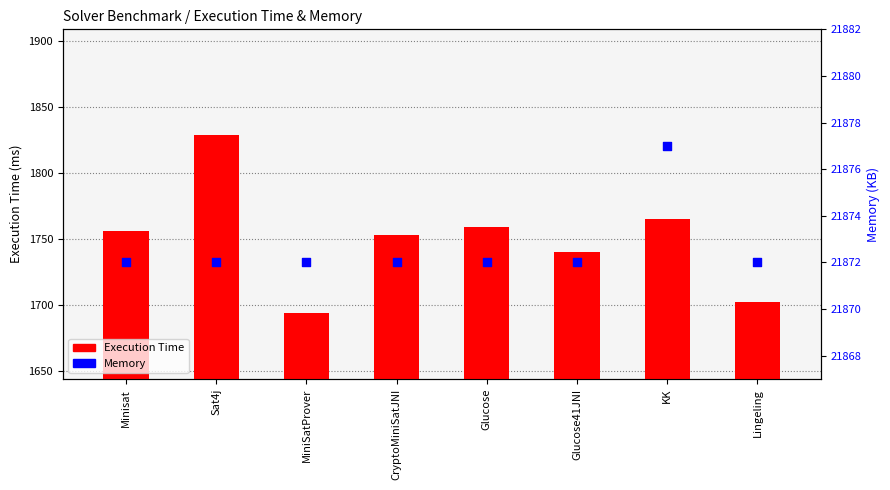

Which series reaches the minimum Y coordinate?

Execution Time